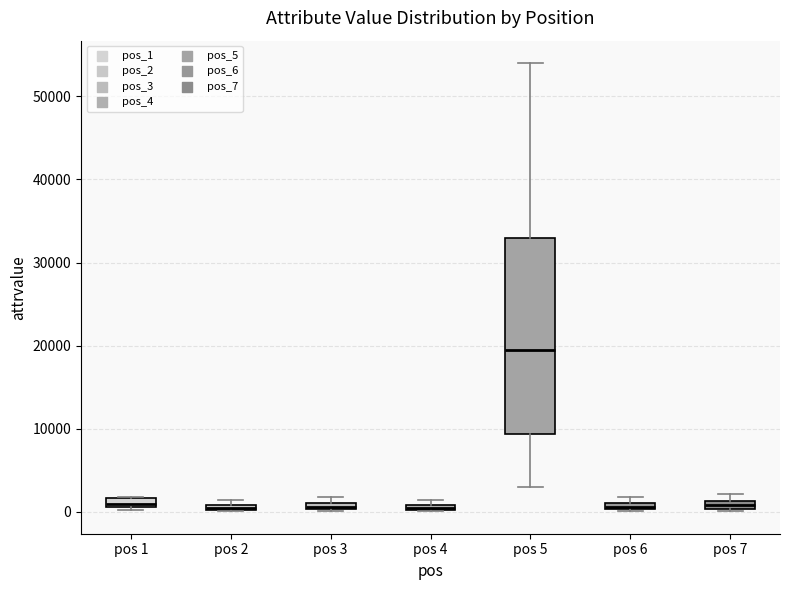

Where is the upper edge of the box for pos 3 on the y-axis? The values are not printed on the chart, so give them approximately, as read against the axis.

1000